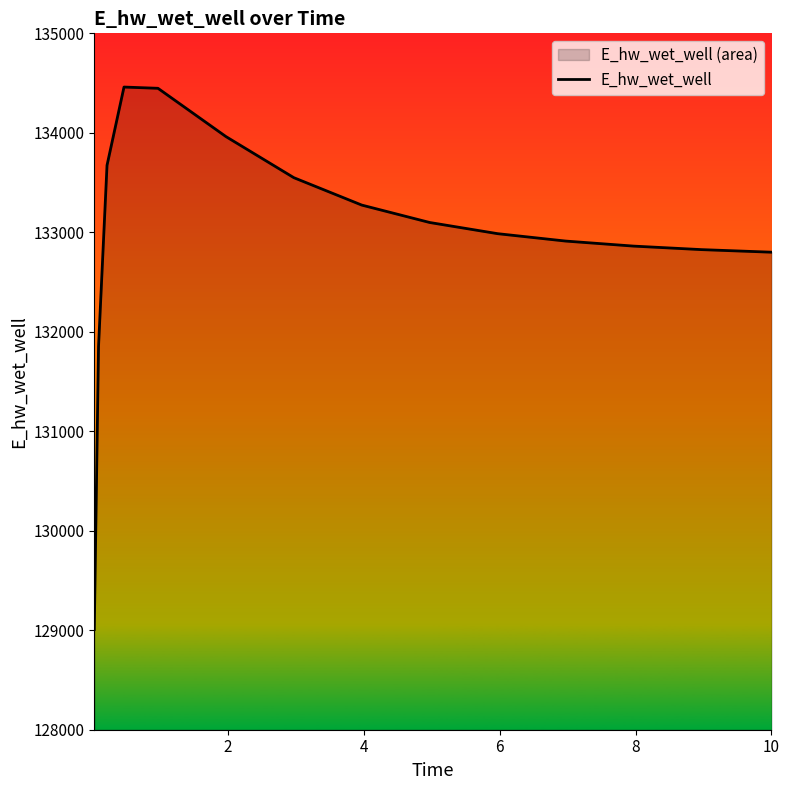

What is the maximum value shown in the chart?

134460.0